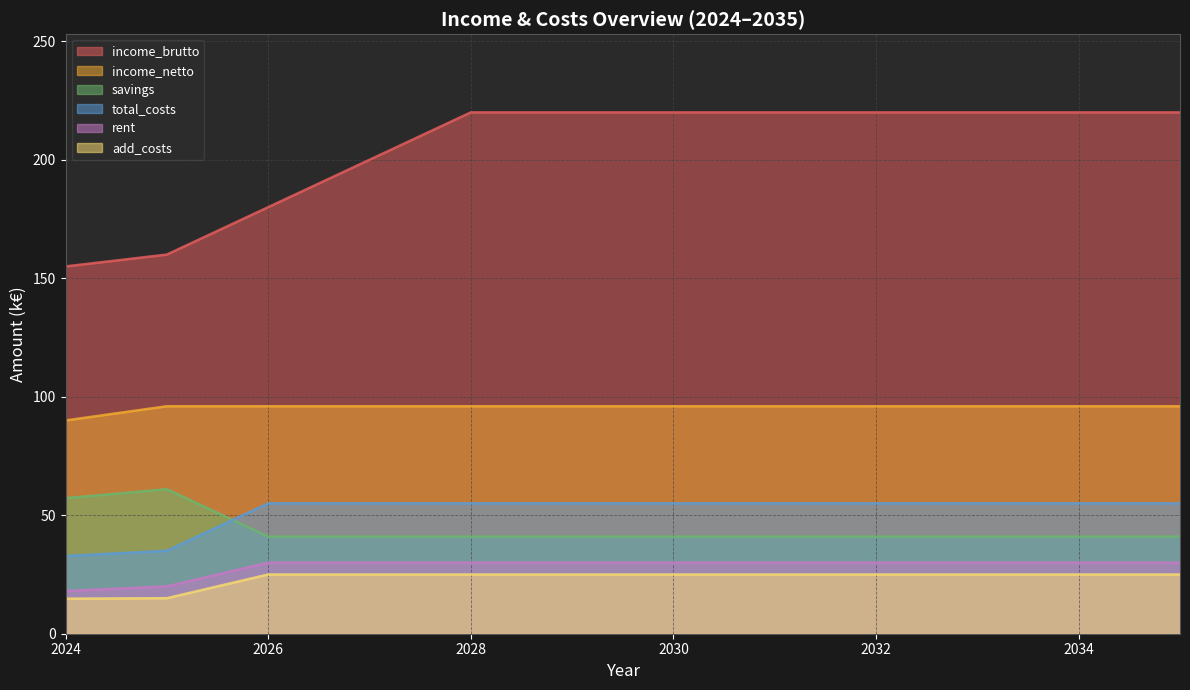

True or false: add_costs and total_costs cross at least once.

False